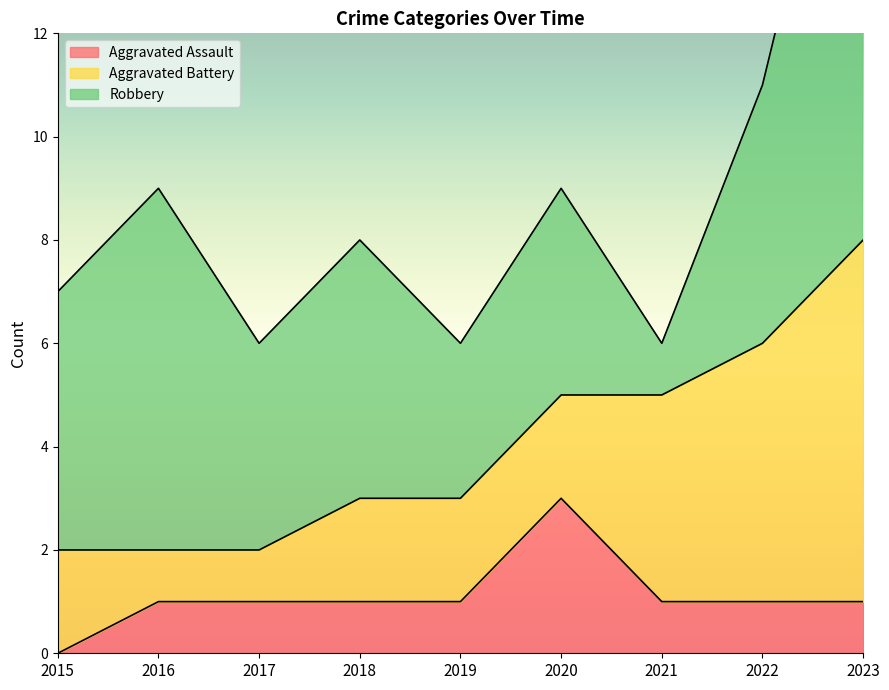

At which label is Aggravated Assault closest to 1?

2016